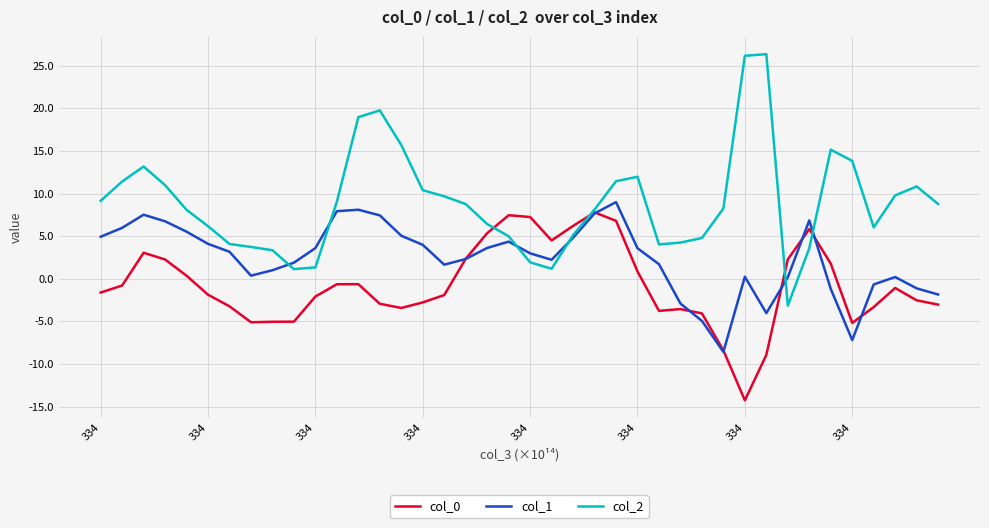

What is the minimum value shown in the chart?

-14.3